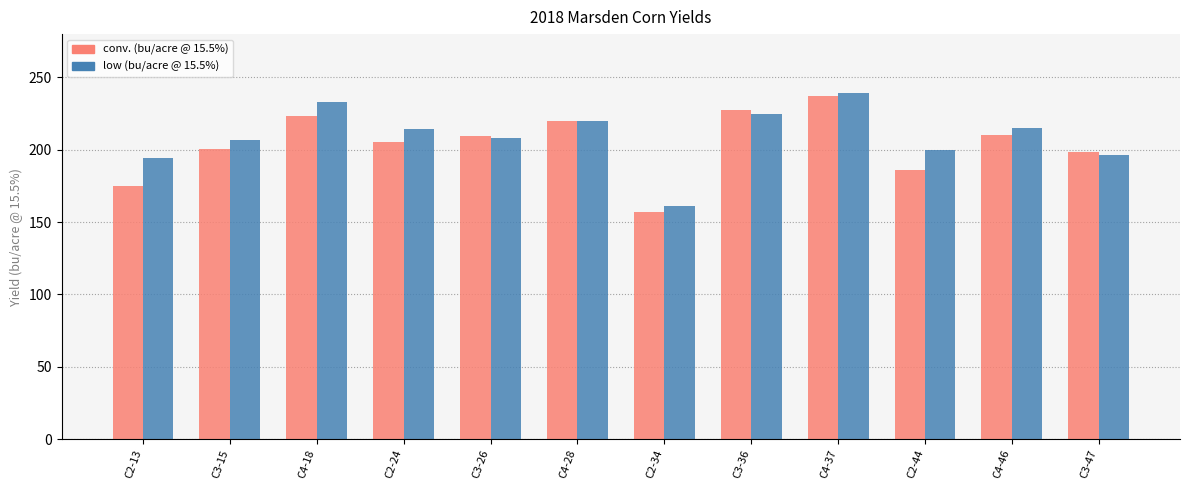

What is the highest value of the conv. (bu/acre @ 15.5%) series?

237.4